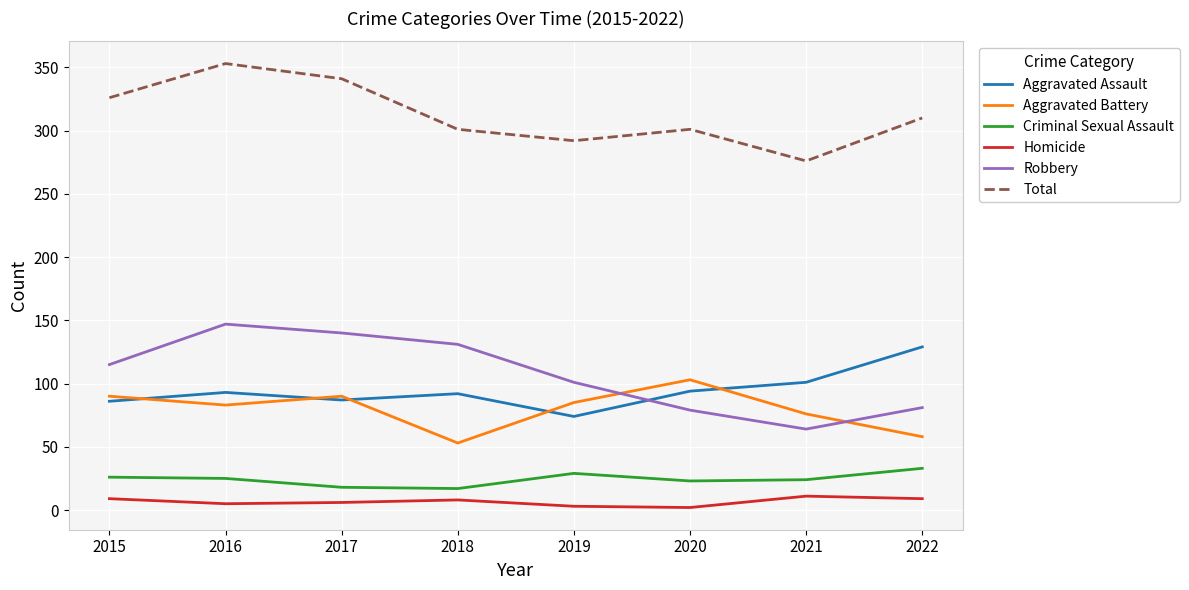

True or false: Aggravated Battery and Criminal Sexual Assault intersect in this chart.

False